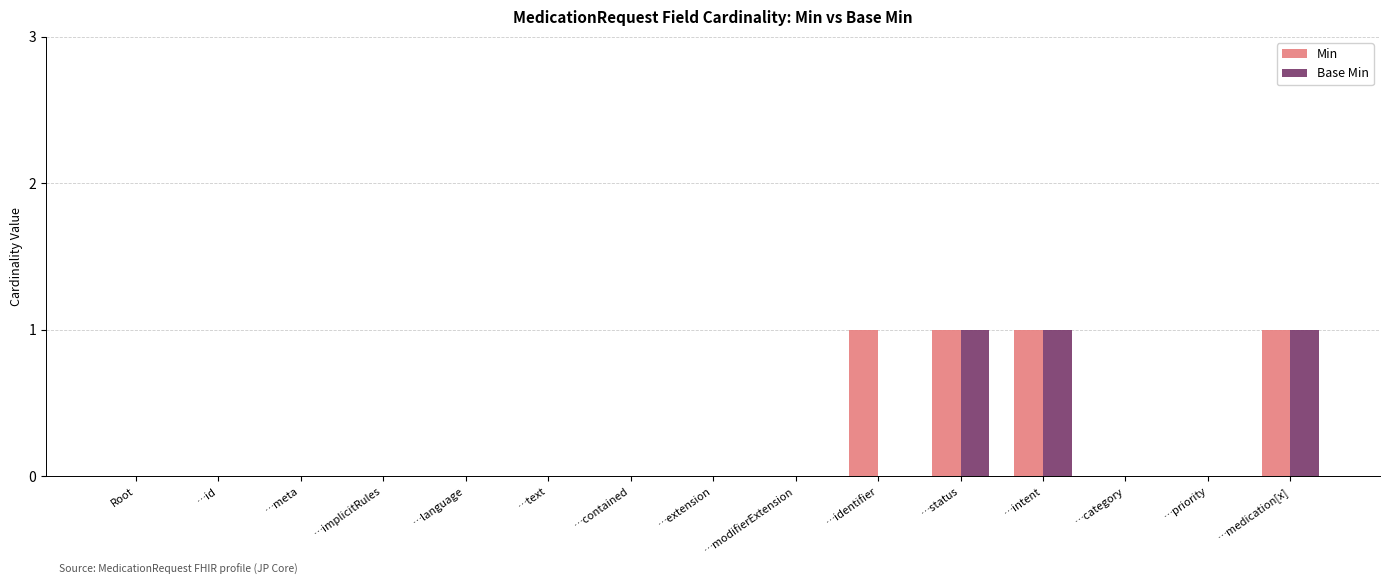

Reading left to right, what are all the values shown in this chart?

Min: Root=0	…id=0	…meta=0	…implicitRules=0	…language=0	…text=0	…contained=0	…extension=0	…modifierExtension=0	…identifier=1	…status=1	…intent=1	…category=0	…priority=0	…medication[x]=1
Base Min: Root=0	…id=0	…meta=0	…implicitRules=0	…language=0	…text=0	…contained=0	…extension=0	…modifierExtension=0	…identifier=0	…status=1	…intent=1	…category=0	…priority=0	…medication[x]=1